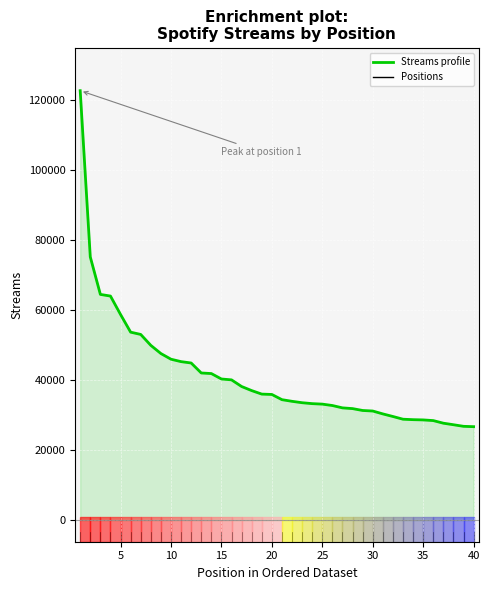

What is the minimum value shown in the chart?

26707